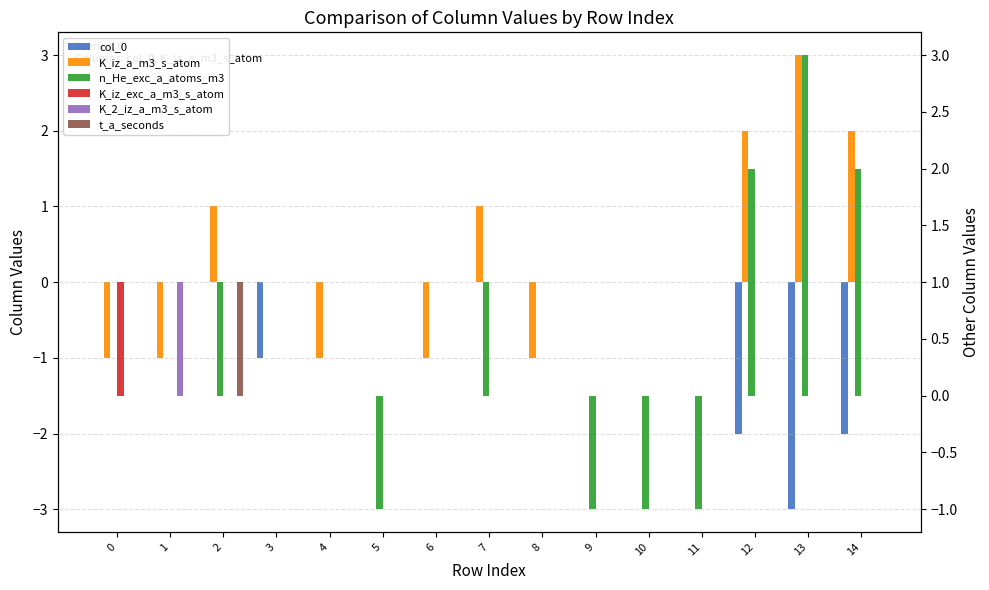

How many distinct data groups are displayed?

6